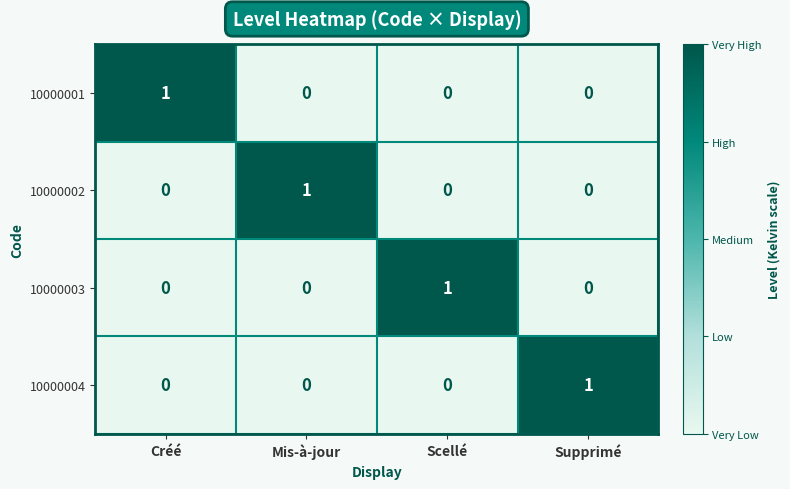

At how many categories does at least one series exceed 0?

4